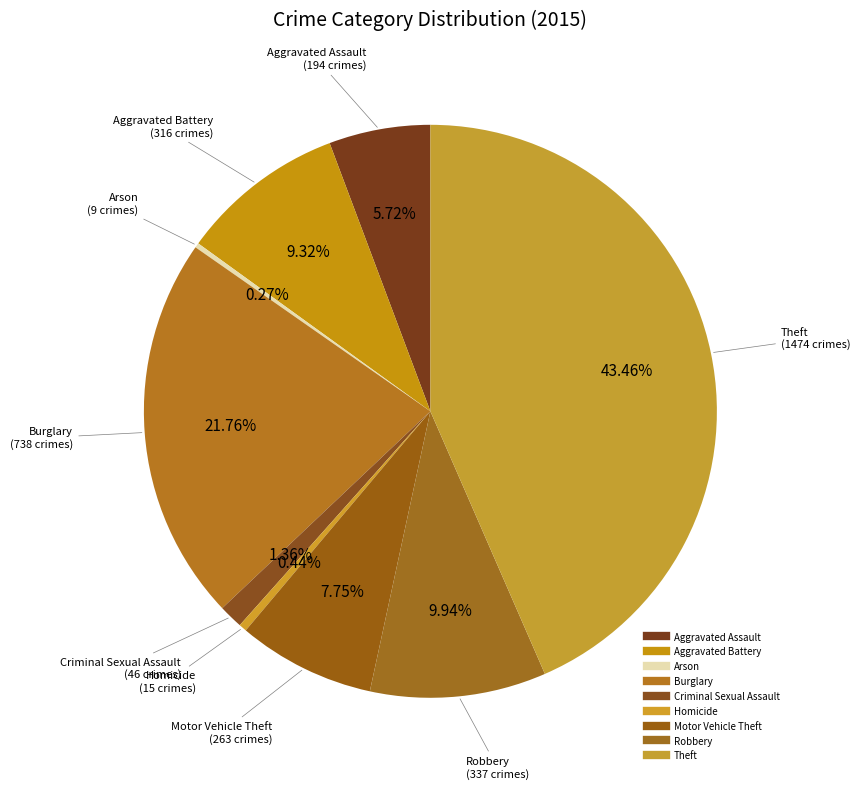

To the nearest percent, what is the combined percentage of Robbery and Arson?

10%